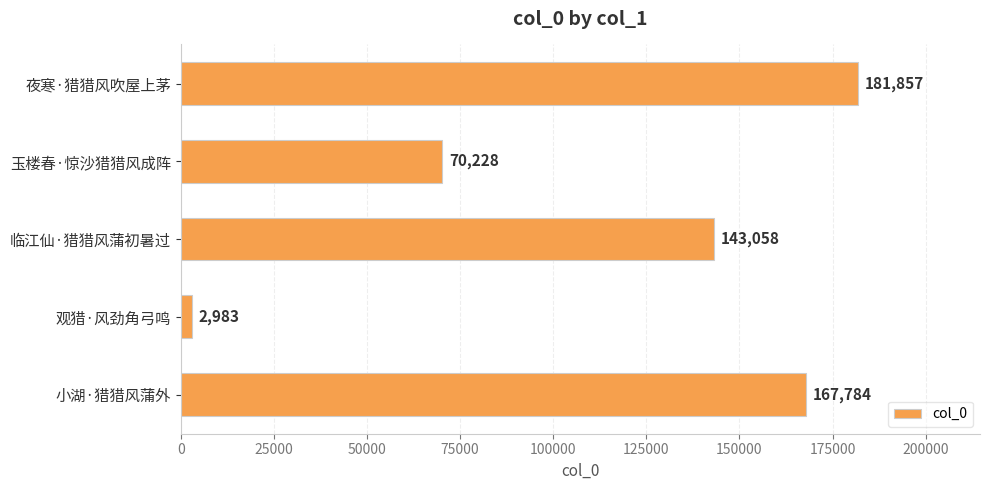

How many categories are shown in the chart?

5